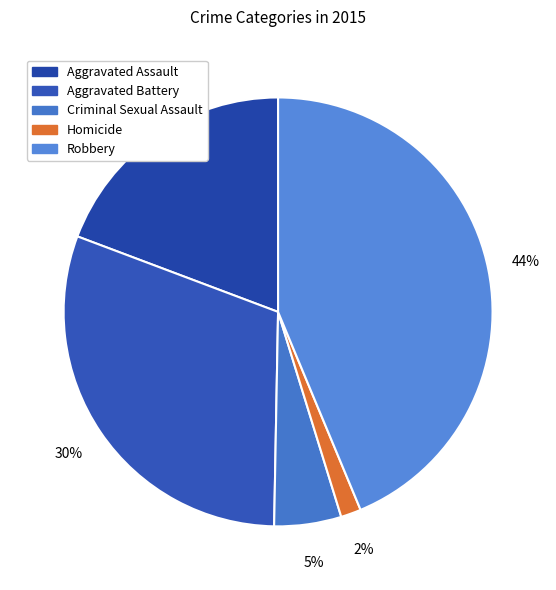

What portion of the pie excludes Criminal Sexual Assault?

94.9%